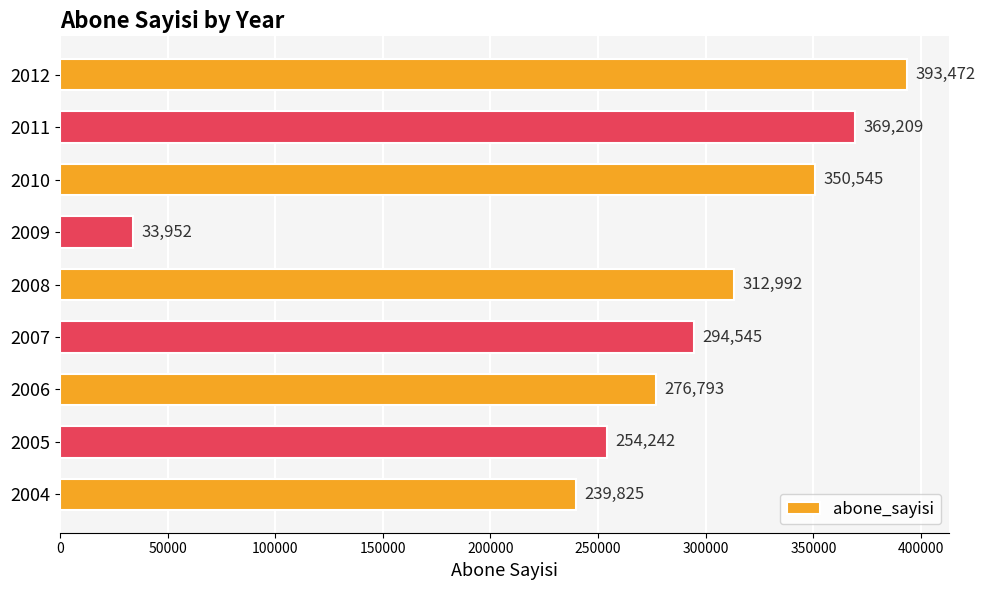

List the labels in order of value, largest first.

2012, 2011, 2010, 2008, 2007, 2006, 2005, 2004, 2009